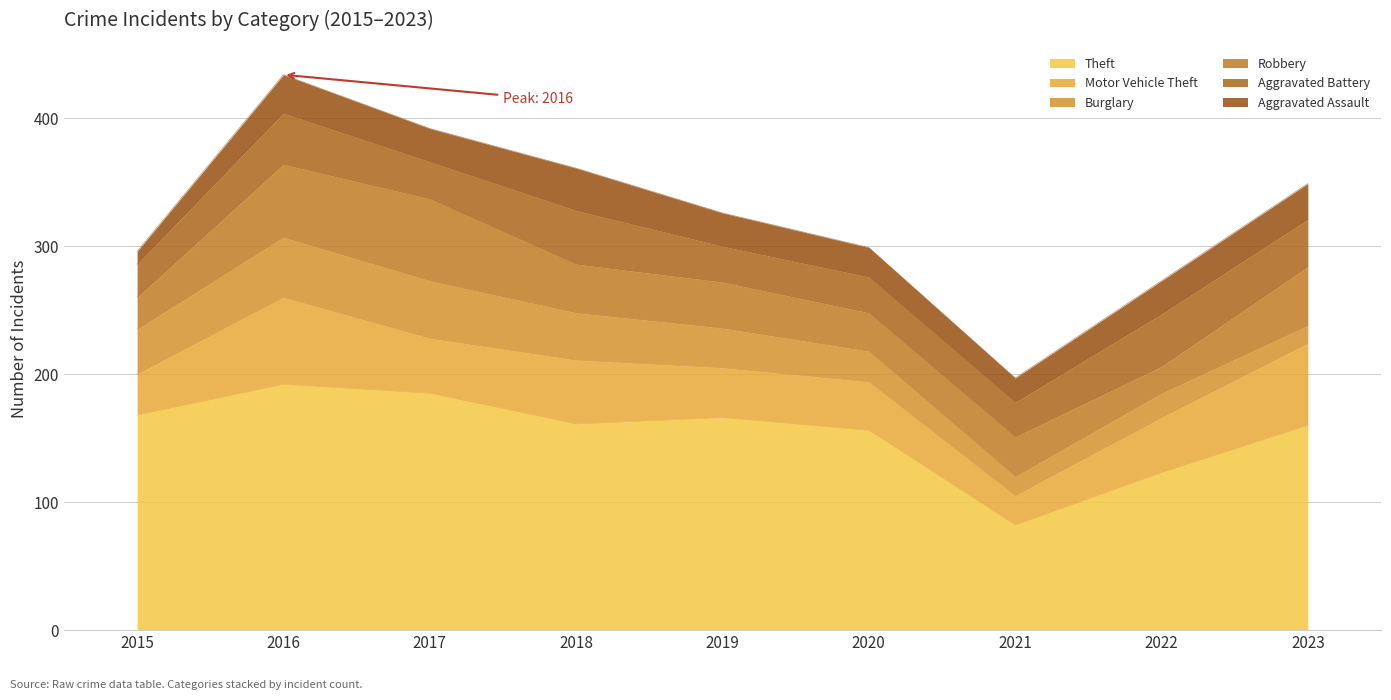

What is the sum of all Burglary values?

267